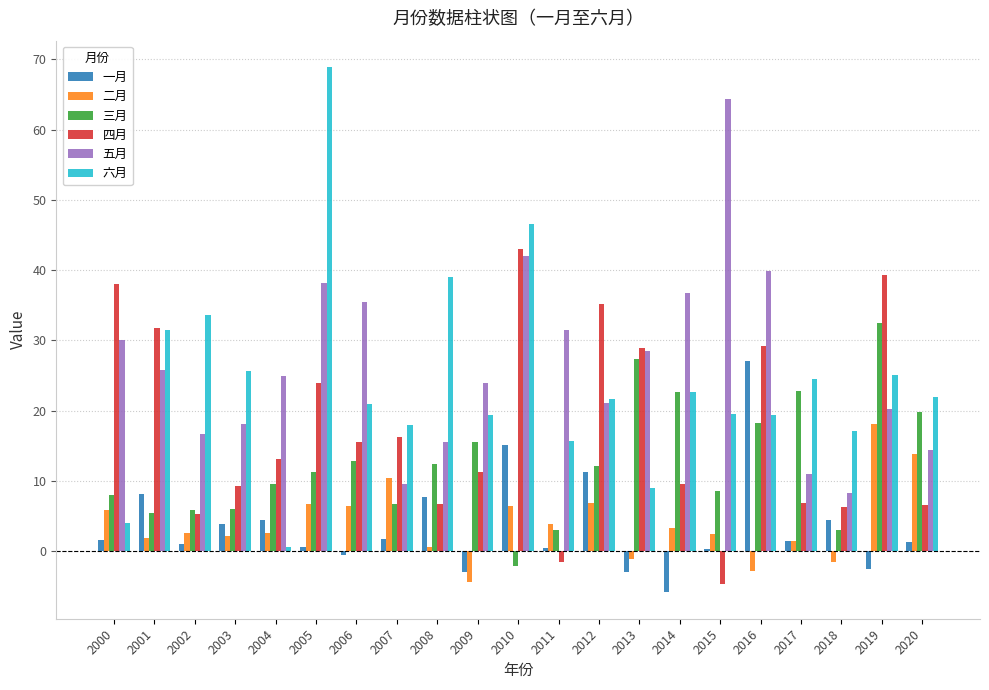

At how many categories does at least one series exceed 44?

3